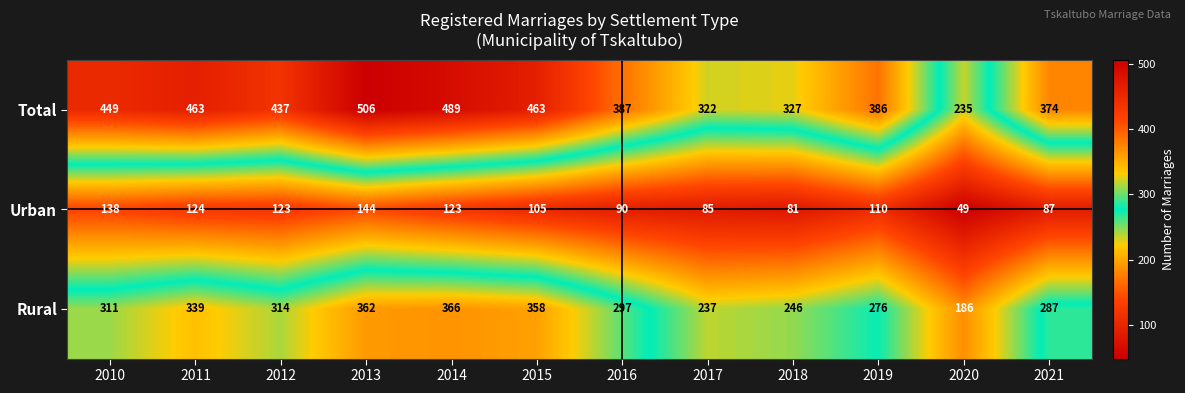

How many distinct data groups are displayed?

3